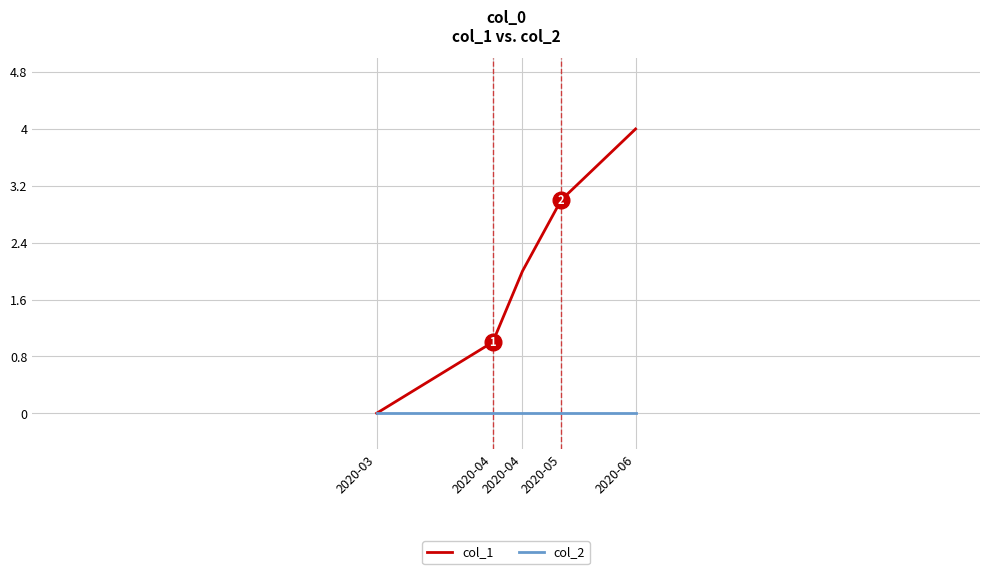

How many col_1 values are between 1 and 3?

3